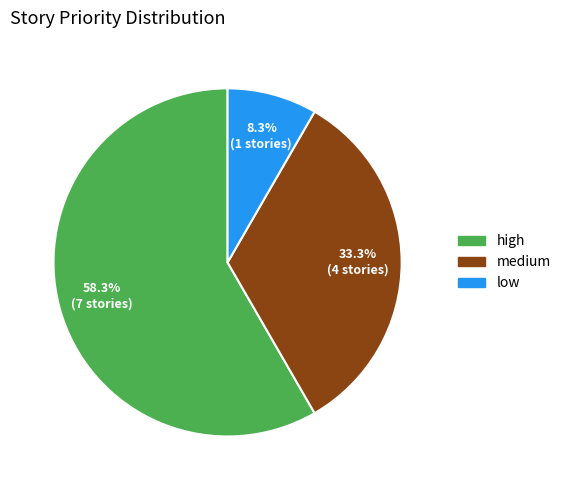

Which slice is the largest?

high